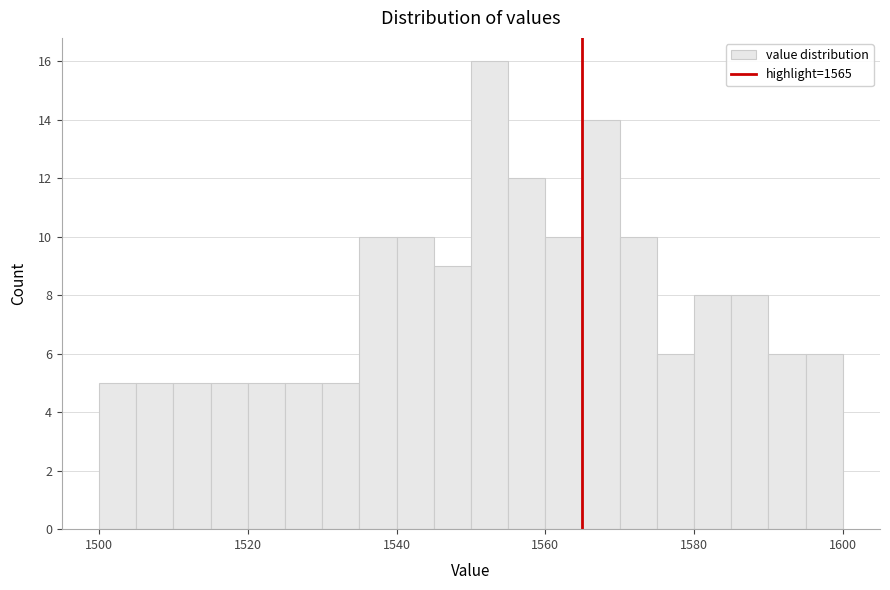

Around what value on the x-axis is the tallest bar? Give the approximate position of its centre, as read against the axis.

1552